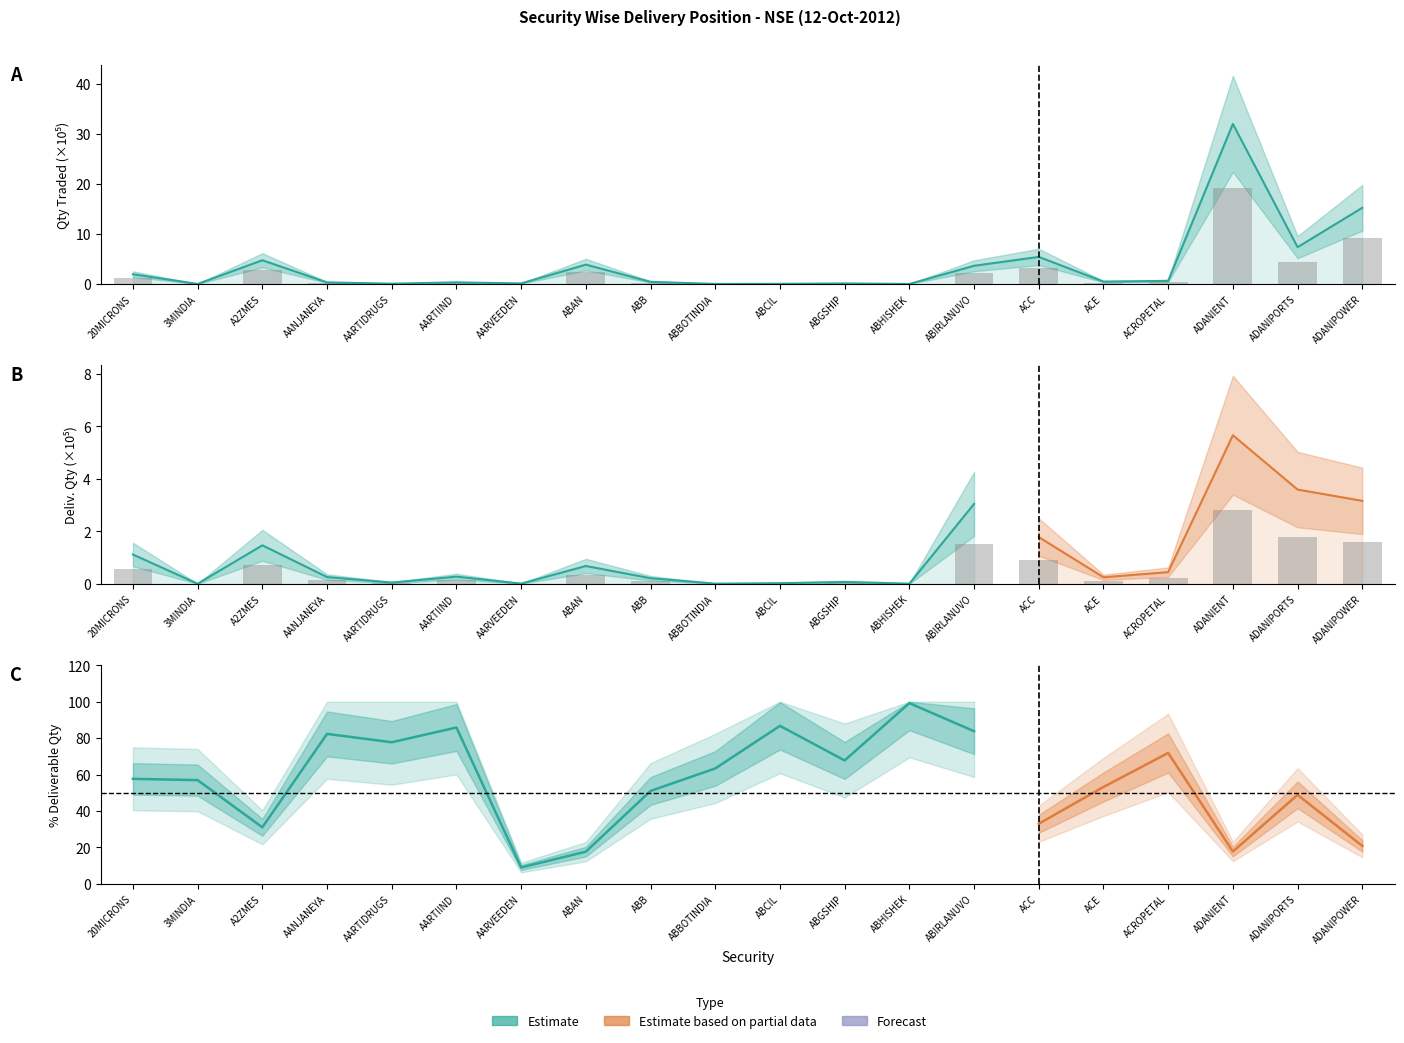

Which series changed the most between 20MICRONS and AANJANEYA?

Quantity Traded